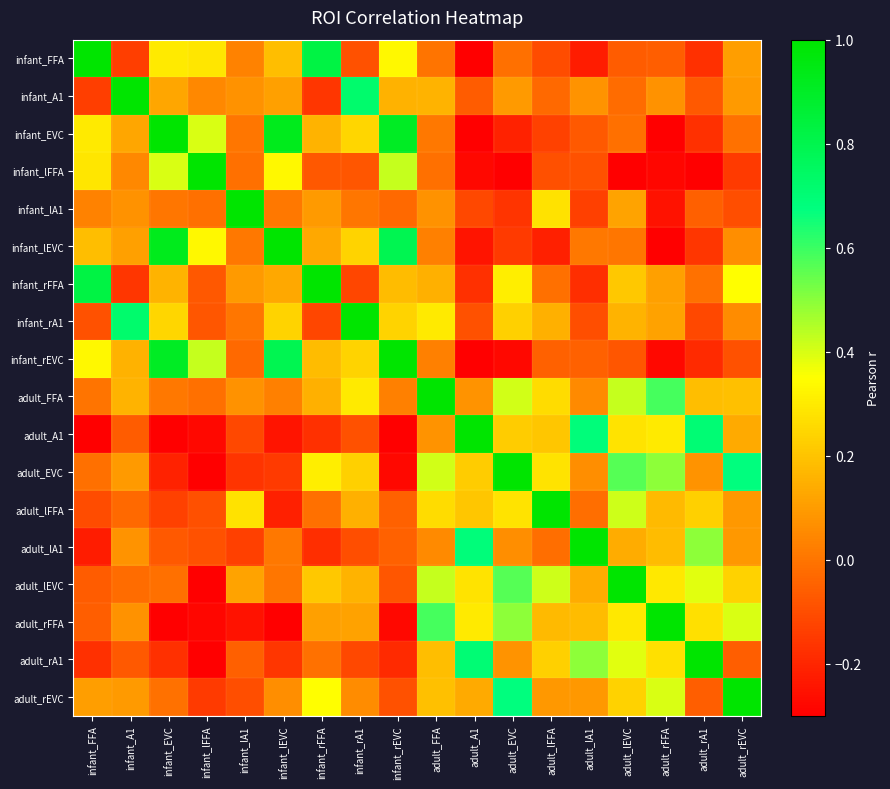

Reading left to right, extract all data points from this chart.

infant_FFA: infant_FFA=1.0	infant_A1=-0.1	infant_EVC=0.3	infant_lFFA=0.3	infant_lA1=0.0	infant_lEVC=0.2	infant_rFFA=0.8	infant_rA1=-0.1	infant_rEVC=0.3	adult_FFA=-0.0	adult_A1=-0.3	adult_EVC=-0.0	adult_lFFA=-0.1	adult_lA1=-0.2	adult_lEVC=-0.1	adult_rFFA=-0.1	adult_rA1=-0.2	adult_rEVC=0.1
infant_A1: infant_FFA=-0.1	infant_A1=1.0	infant_EVC=0.1	infant_lFFA=0.0	infant_lA1=0.1	infant_lEVC=0.1	infant_rFFA=-0.2	infant_rA1=0.7	infant_rEVC=0.2	adult_FFA=0.2	adult_A1=-0.1	adult_EVC=0.1	adult_lFFA=-0.0	adult_lA1=0.1	adult_lEVC=-0.0	adult_rFFA=0.1	adult_rA1=-0.1	adult_rEVC=0.1
infant_EVC: infant_FFA=0.3	infant_A1=0.1	infant_EVC=1.0	infant_lFFA=0.4	infant_lA1=0.0	infant_lEVC=0.9	infant_rFFA=0.2	infant_rA1=0.2	infant_rEVC=0.9	adult_FFA=0.0	adult_A1=-0.3	adult_EVC=-0.2	adult_lFFA=-0.1	adult_lA1=-0.1	adult_lEVC=-0.0	adult_rFFA=-0.3	adult_rA1=-0.2	adult_rEVC=-0.0
infant_lFFA: infant_FFA=0.3	infant_A1=0.0	infant_EVC=0.4	infant_lFFA=1.0	infant_lA1=-0.0	infant_lEVC=0.3	infant_rFFA=-0.1	infant_rA1=-0.1	infant_rEVC=0.4	adult_FFA=-0.0	adult_A1=-0.3	adult_EVC=-0.3	adult_lFFA=-0.1	adult_lA1=-0.1	adult_lEVC=-0.3	adult_rFFA=-0.3	adult_rA1=-0.3	adult_rEVC=-0.1
infant_lA1: infant_FFA=0.0	infant_A1=0.1	infant_EVC=0.0	infant_lFFA=-0.0	infant_lA1=1.0	infant_lEVC=0.0	infant_rFFA=0.1	infant_rA1=0.0	infant_rEVC=-0.0	adult_FFA=0.1	adult_A1=-0.1	adult_EVC=-0.2	adult_lFFA=0.3	adult_lA1=-0.1	adult_lEVC=0.1	adult_rFFA=-0.3	adult_rA1=-0.1	adult_rEVC=-0.1
infant_lEVC: infant_FFA=0.2	infant_A1=0.1	infant_EVC=0.9	infant_lFFA=0.3	infant_lA1=0.0	infant_lEVC=1.0	infant_rFFA=0.1	infant_rA1=0.2	infant_rEVC=0.8	adult_FFA=0.0	adult_A1=-0.2	adult_EVC=-0.2	adult_lFFA=-0.2	adult_lA1=0.0	adult_lEVC=0.0	adult_rFFA=-0.4	adult_rA1=-0.2	adult_rEVC=0.1
infant_rFFA: infant_FFA=0.8	infant_A1=-0.2	infant_EVC=0.2	infant_lFFA=-0.1	infant_lA1=0.1	infant_lEVC=0.1	infant_rFFA=1.0	infant_rA1=-0.1	infant_rEVC=0.2	adult_FFA=0.1	adult_A1=-0.2	adult_EVC=0.3	adult_lFFA=-0.0	adult_lA1=-0.2	adult_lEVC=0.2	adult_rFFA=0.1	adult_rA1=-0.0	adult_rEVC=0.3
infant_rA1: infant_FFA=-0.1	infant_A1=0.7	infant_EVC=0.2	infant_lFFA=-0.1	infant_lA1=0.0	infant_lEVC=0.2	infant_rFFA=-0.1	infant_rA1=1.0	infant_rEVC=0.2	adult_FFA=0.3	adult_A1=-0.1	adult_EVC=0.2	adult_lFFA=0.2	adult_lA1=-0.1	adult_lEVC=0.2	adult_rFFA=0.1	adult_rA1=-0.1	adult_rEVC=0.1
infant_rEVC: infant_FFA=0.3	infant_A1=0.2	infant_EVC=0.9	infant_lFFA=0.4	infant_lA1=-0.0	infant_lEVC=0.8	infant_rFFA=0.2	infant_rA1=0.2	infant_rEVC=1.0	adult_FFA=0.0	adult_A1=-0.3	adult_EVC=-0.3	adult_lFFA=-0.0	adult_lA1=-0.0	adult_lEVC=-0.1	adult_rFFA=-0.3	adult_rA1=-0.2	adult_rEVC=-0.1
adult_FFA: infant_FFA=-0.0	infant_A1=0.2	infant_EVC=0.0	infant_lFFA=-0.0	infant_lA1=0.1	infant_lEVC=0.0	infant_rFFA=0.1	infant_rA1=0.3	infant_rEVC=0.0	adult_FFA=1.0	adult_A1=0.1	adult_EVC=0.4	adult_lFFA=0.3	adult_lA1=0.1	adult_lEVC=0.4	adult_rFFA=0.6	adult_rA1=0.2	adult_rEVC=0.2
adult_A1: infant_FFA=-0.3	infant_A1=-0.1	infant_EVC=-0.3	infant_lFFA=-0.3	infant_lA1=-0.1	infant_lEVC=-0.2	infant_rFFA=-0.2	infant_rA1=-0.1	infant_rEVC=-0.3	adult_FFA=0.1	adult_A1=1.0	adult_EVC=0.2	adult_lFFA=0.2	adult_lA1=0.7	adult_lEVC=0.3	adult_rFFA=0.3	adult_rA1=0.7	adult_rEVC=0.1
adult_EVC: infant_FFA=-0.0	infant_A1=0.1	infant_EVC=-0.2	infant_lFFA=-0.3	infant_lA1=-0.2	infant_lEVC=-0.2	infant_rFFA=0.3	infant_rA1=0.2	infant_rEVC=-0.3	adult_FFA=0.4	adult_A1=0.2	adult_EVC=1.0	adult_lFFA=0.3	adult_lA1=0.1	adult_lEVC=0.6	adult_rFFA=0.5	adult_rA1=0.1	adult_rEVC=0.7
adult_lFFA: infant_FFA=-0.1	infant_A1=-0.0	infant_EVC=-0.1	infant_lFFA=-0.1	infant_lA1=0.3	infant_lEVC=-0.2	infant_rFFA=-0.0	infant_rA1=0.2	infant_rEVC=-0.0	adult_FFA=0.3	adult_A1=0.2	adult_EVC=0.3	adult_lFFA=1.0	adult_lA1=-0.0	adult_lEVC=0.4	adult_rFFA=0.2	adult_rA1=0.2	adult_rEVC=0.1
adult_lA1: infant_FFA=-0.2	infant_A1=0.1	infant_EVC=-0.1	infant_lFFA=-0.1	infant_lA1=-0.1	infant_lEVC=0.0	infant_rFFA=-0.2	infant_rA1=-0.1	infant_rEVC=-0.0	adult_FFA=0.1	adult_A1=0.7	adult_EVC=0.1	adult_lFFA=-0.0	adult_lA1=1.0	adult_lEVC=0.1	adult_rFFA=0.2	adult_rA1=0.5	adult_rEVC=0.1
adult_lEVC: infant_FFA=-0.1	infant_A1=-0.0	infant_EVC=-0.0	infant_lFFA=-0.3	infant_lA1=0.1	infant_lEVC=0.0	infant_rFFA=0.2	infant_rA1=0.2	infant_rEVC=-0.1	adult_FFA=0.4	adult_A1=0.3	adult_EVC=0.6	adult_lFFA=0.4	adult_lA1=0.1	adult_lEVC=1.0	adult_rFFA=0.3	adult_rA1=0.4	adult_rEVC=0.2
adult_rFFA: infant_FFA=-0.1	infant_A1=0.1	infant_EVC=-0.3	infant_lFFA=-0.3	infant_lA1=-0.3	infant_lEVC=-0.4	infant_rFFA=0.1	infant_rA1=0.1	infant_rEVC=-0.3	adult_FFA=0.6	adult_A1=0.3	adult_EVC=0.5	adult_lFFA=0.2	adult_lA1=0.2	adult_lEVC=0.3	adult_rFFA=1.0	adult_rA1=0.3	adult_rEVC=0.4
adult_rA1: infant_FFA=-0.2	infant_A1=-0.1	infant_EVC=-0.2	infant_lFFA=-0.3	infant_lA1=-0.1	infant_lEVC=-0.2	infant_rFFA=-0.0	infant_rA1=-0.1	infant_rEVC=-0.2	adult_FFA=0.2	adult_A1=0.7	adult_EVC=0.1	adult_lFFA=0.2	adult_lA1=0.5	adult_lEVC=0.4	adult_rFFA=0.3	adult_rA1=1.0	adult_rEVC=-0.1
adult_rEVC: infant_FFA=0.1	infant_A1=0.1	infant_EVC=-0.0	infant_lFFA=-0.1	infant_lA1=-0.1	infant_lEVC=0.1	infant_rFFA=0.3	infant_rA1=0.1	infant_rEVC=-0.1	adult_FFA=0.2	adult_A1=0.1	adult_EVC=0.7	adult_lFFA=0.1	adult_lA1=0.1	adult_lEVC=0.2	adult_rFFA=0.4	adult_rA1=-0.1	adult_rEVC=1.0